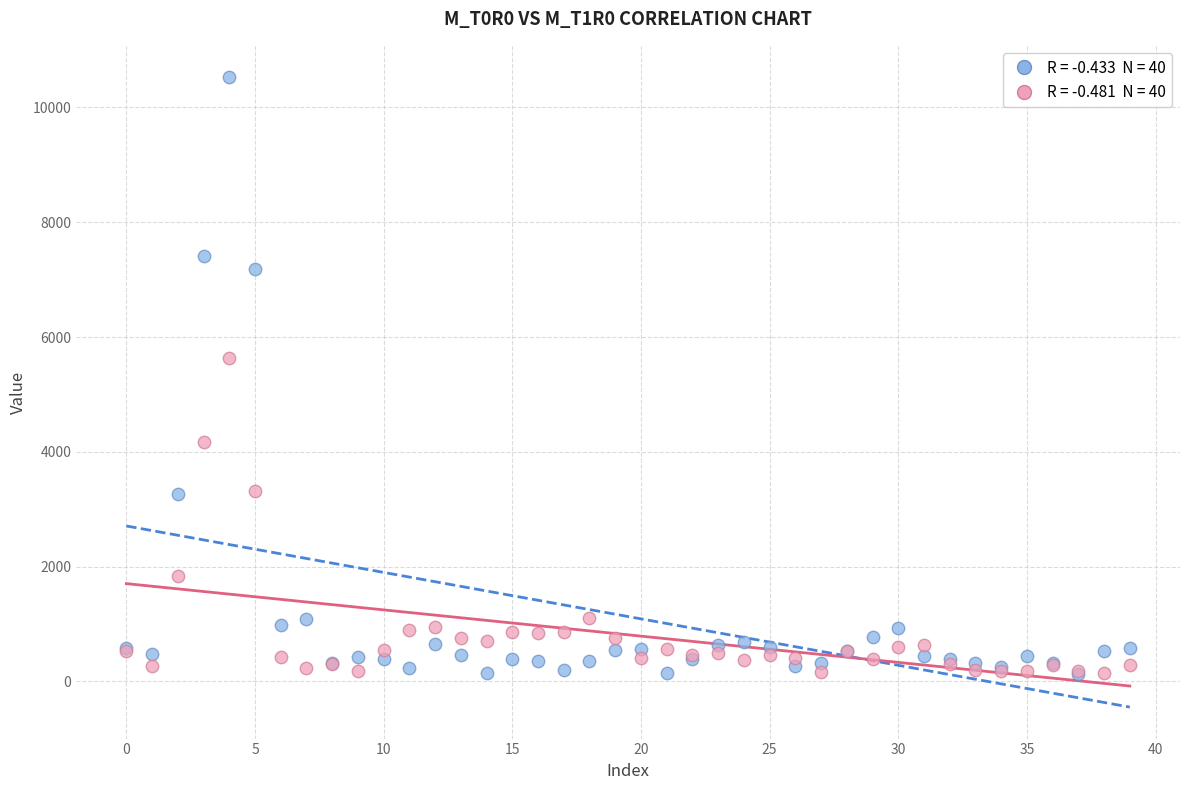

Across all series, what Y value is closest to 5326?

5640.6